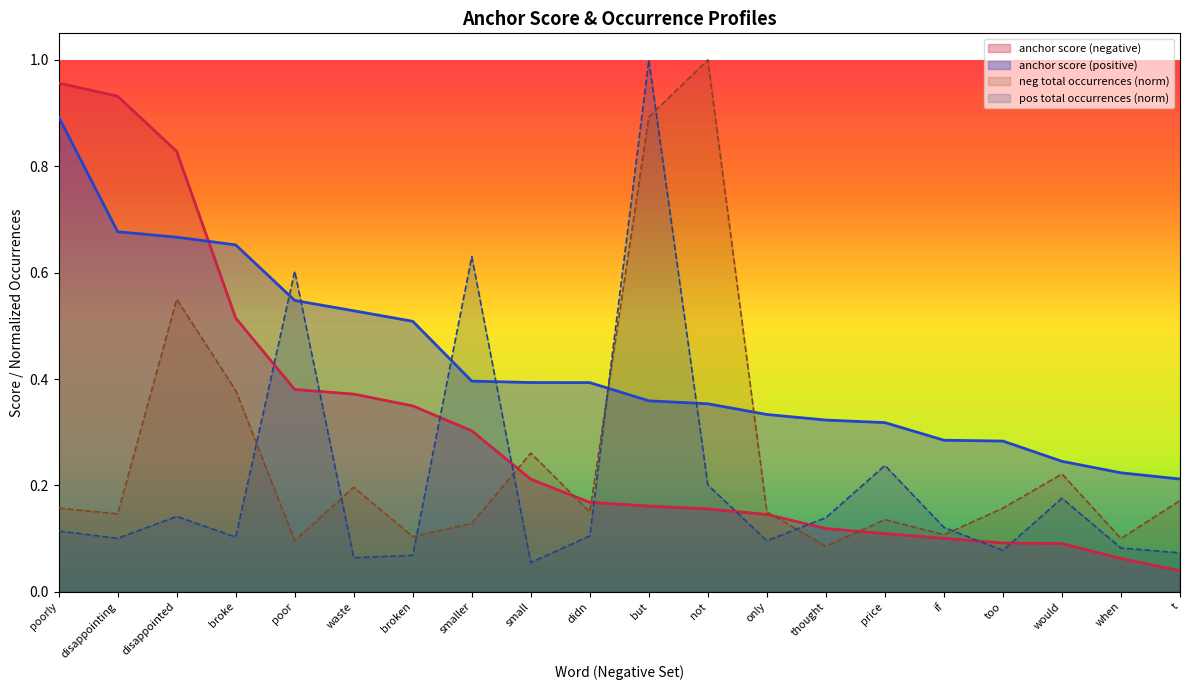

What is the difference between the maximum and minimum values in the pos total occurrences series?

0.9